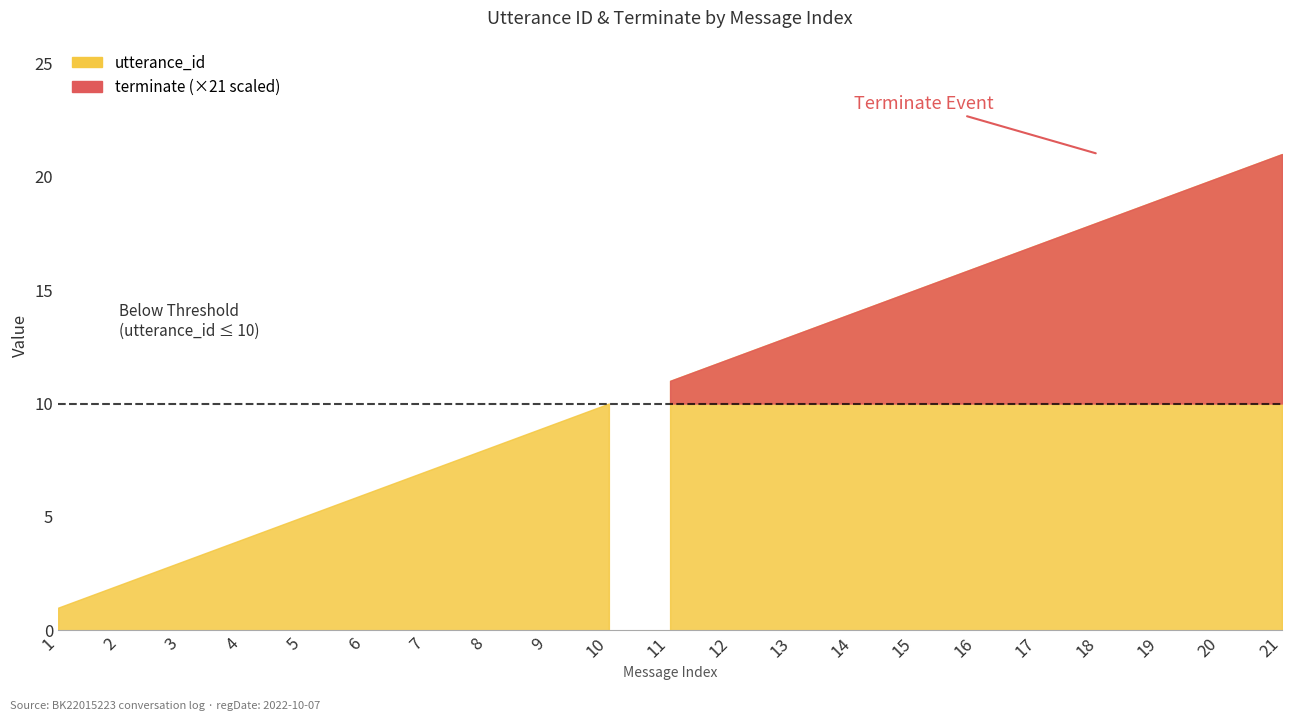

What is the difference between the utterance_id values at 10 and 7?

3